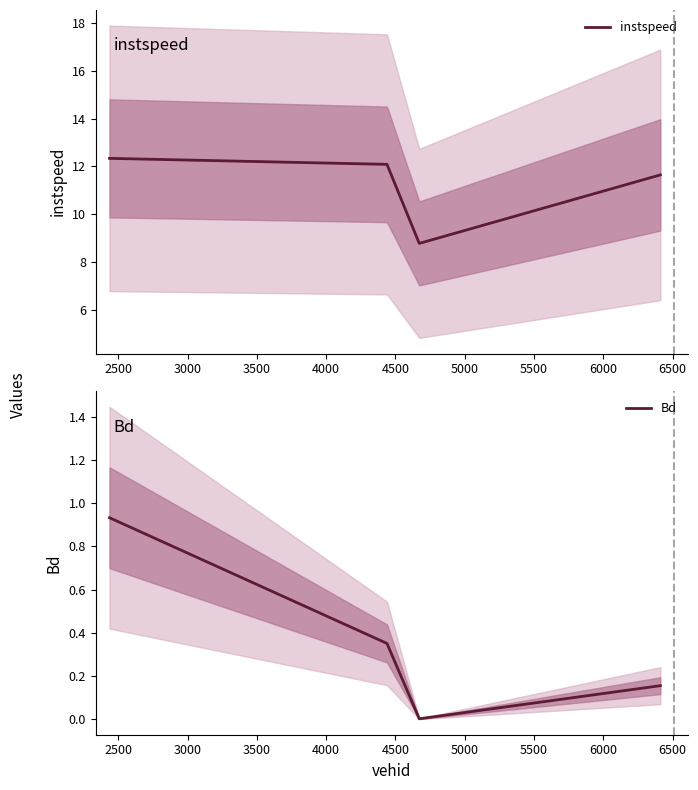

How many data points in instspeed are above 12?

2